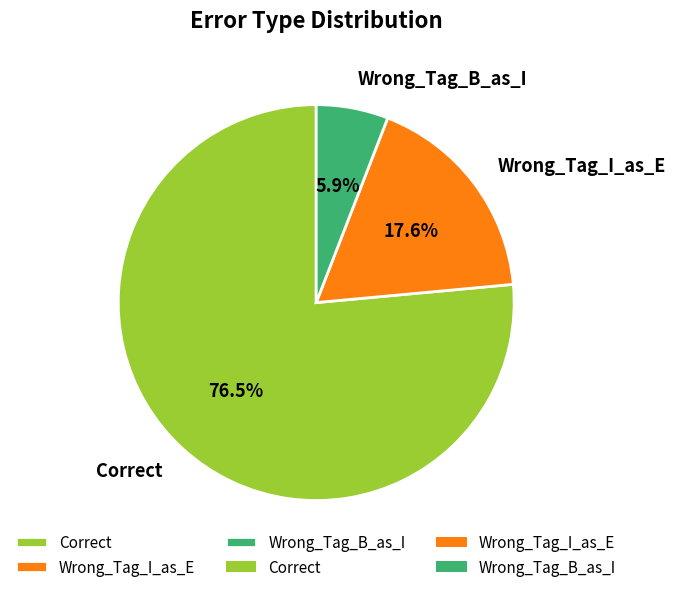

Does Correct represent more than half of the total?

Yes